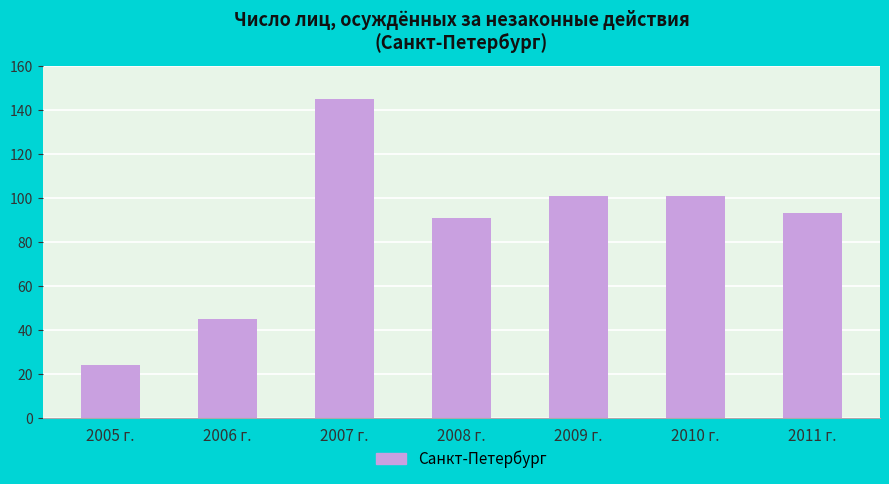

At which label is the value closest to 84?

2008 г.